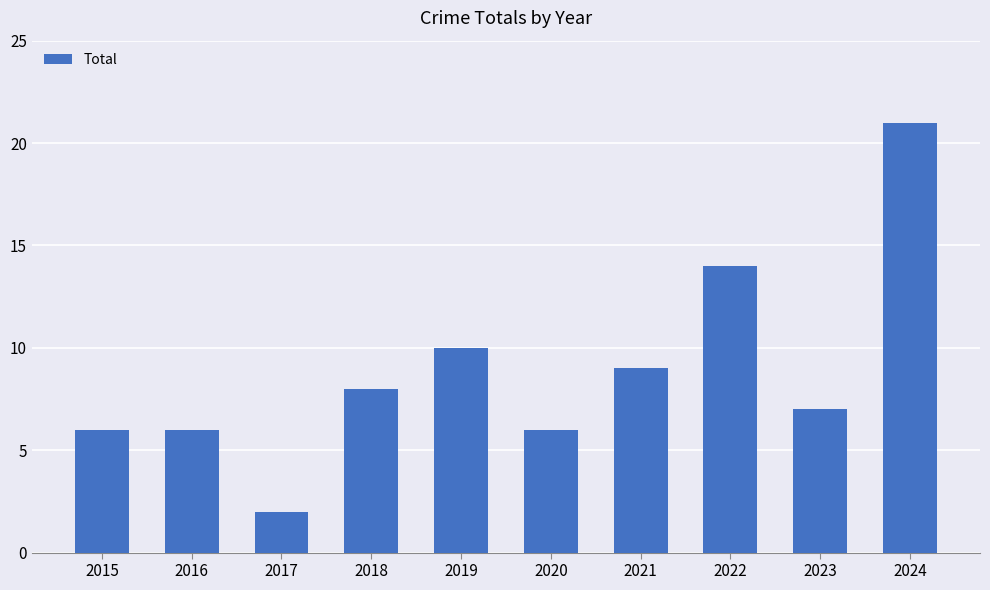

Reading left to right, list all the values displayed in this chart.

2015=6	2016=6	2017=2	2018=8	2019=10	2020=6	2021=9	2022=14	2023=7	2024=21